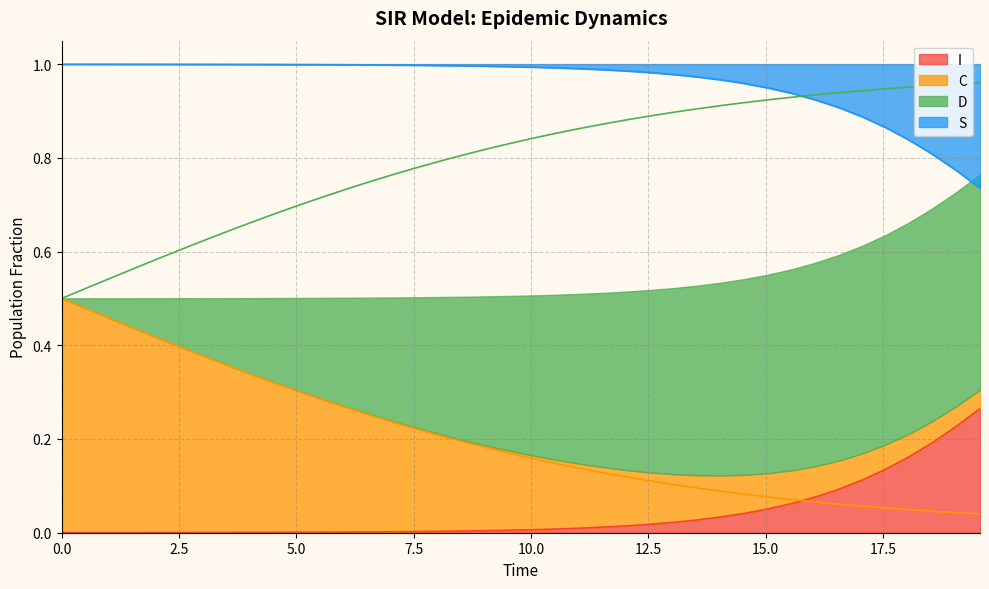

What is the difference between the maximum and minimum values in the S series?

0.3